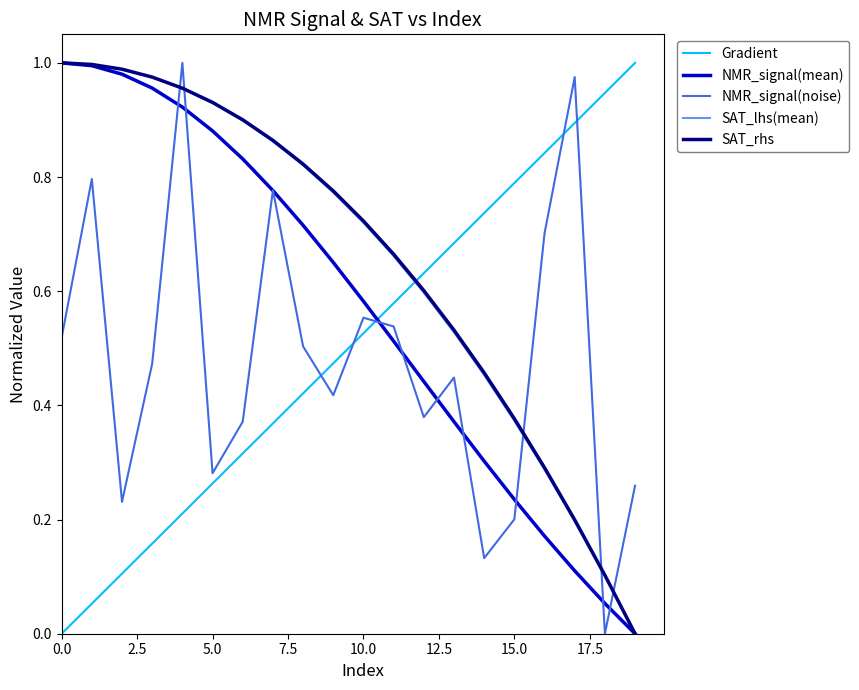

True or false: SAT_rhs and NMR_signal(noise) intersect in this chart.

True